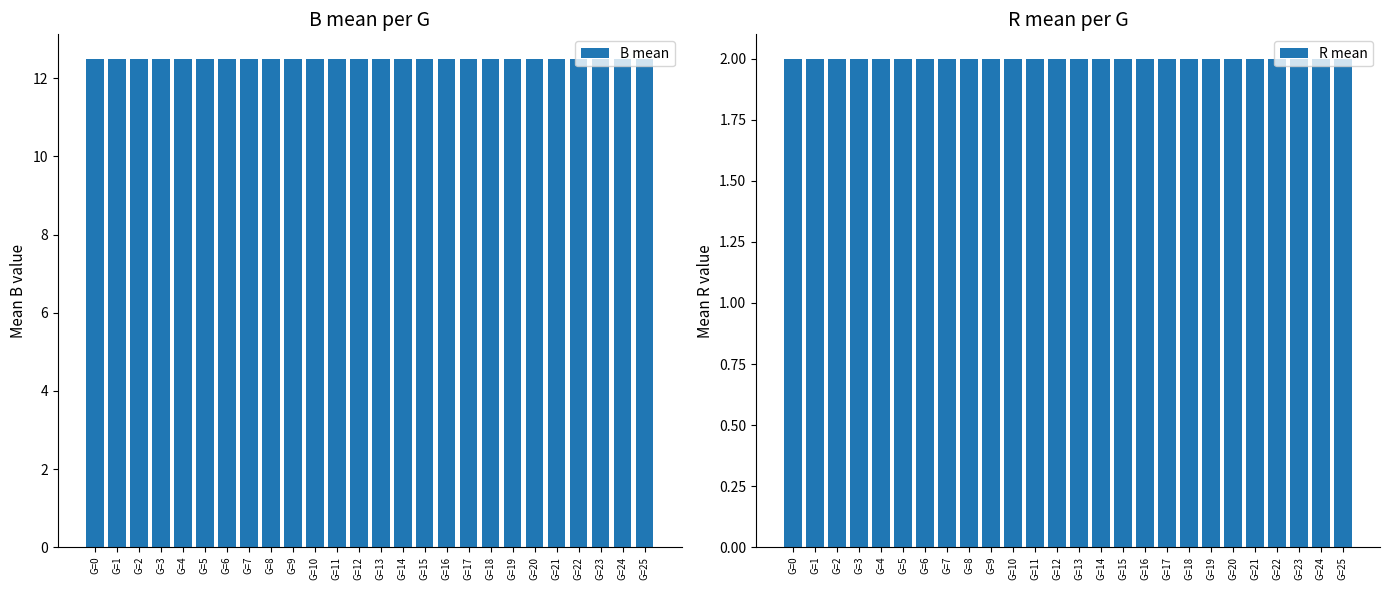

What is the value of the B mean bar at the 1st from the left?

12.5